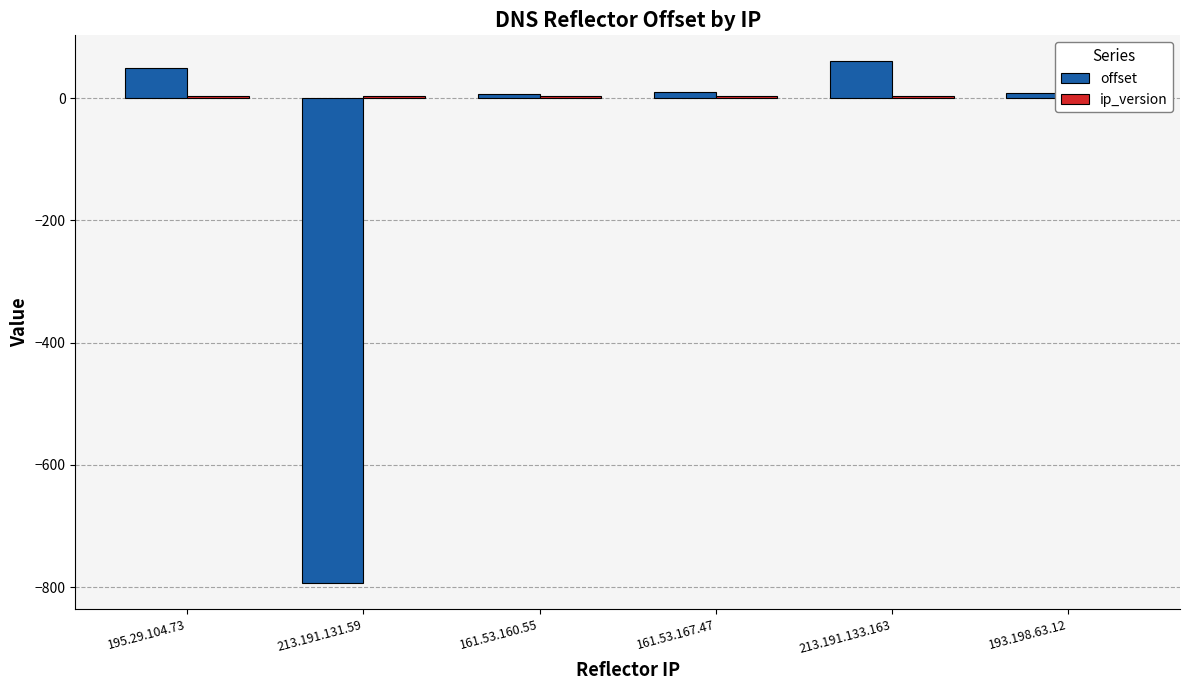

What position from the left is 195.29.104.73?

1